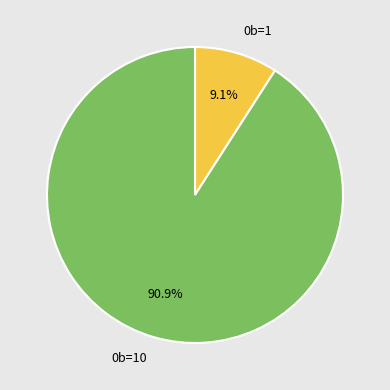

To the nearest percent, what is the combined percentage of 0b=1 and 0b=10?

100%